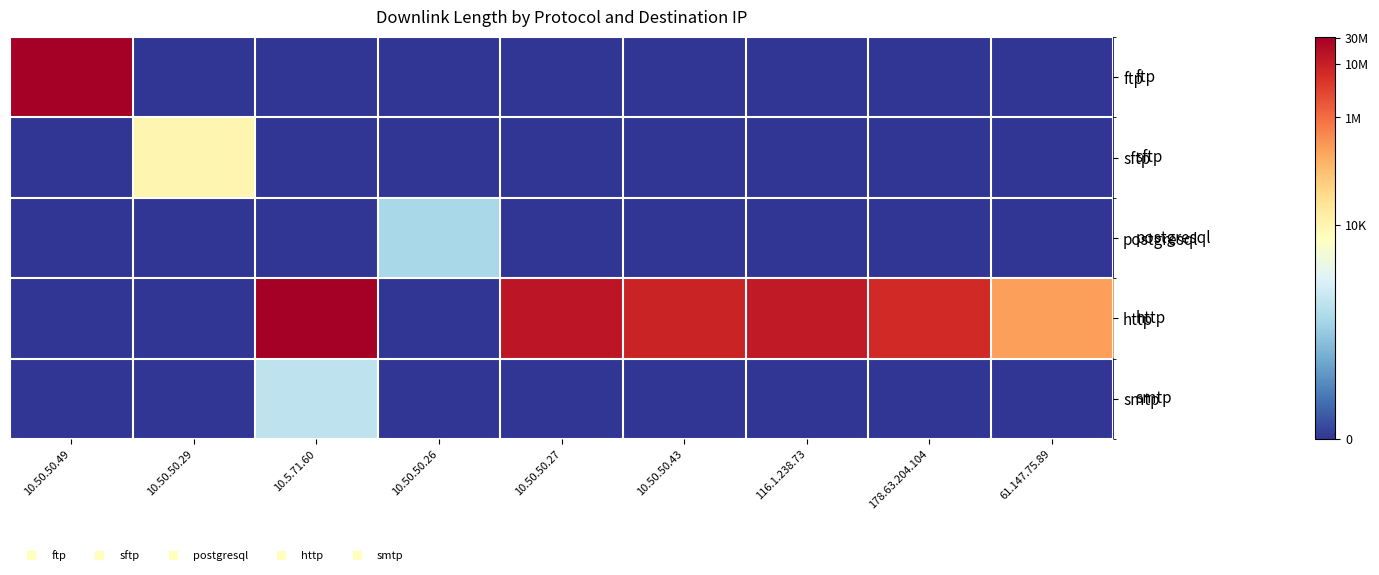

Reading right to left, extract all data points from this chart.

ftp: 61.147.75.89=0.0	178.63.204.104=0.0	116.1.238.73=0.0	10.50.50.43=0.0	10.50.50.27=0.0	10.50.50.26=0.0	10.5.71.60=0.0	10.50.50.29=0.0	10.50.50.49=17.2
sftp: 61.147.75.89=0.0	178.63.204.104=0.0	116.1.238.73=0.0	10.50.50.43=0.0	10.50.50.27=0.0	10.50.50.26=0.0	10.5.71.60=0.0	10.50.50.29=9.2	10.50.50.49=0.0
postgresql: 61.147.75.89=0.0	178.63.204.104=0.0	116.1.238.73=0.0	10.50.50.43=0.0	10.50.50.27=0.0	10.50.50.26=5.1	10.5.71.60=0.0	10.50.50.29=0.0	10.50.50.49=0.0
http: 61.147.75.89=12.5	178.63.204.104=15.8	116.1.238.73=16.3	10.50.50.43=16.0	10.50.50.27=16.5	10.50.50.26=0.0	10.5.71.60=17.3	10.50.50.29=0.0	10.50.50.49=0.0
smtp: 61.147.75.89=0.0	178.63.204.104=0.0	116.1.238.73=0.0	10.50.50.43=0.0	10.50.50.27=0.0	10.50.50.26=0.0	10.5.71.60=5.8	10.50.50.29=0.0	10.50.50.49=0.0